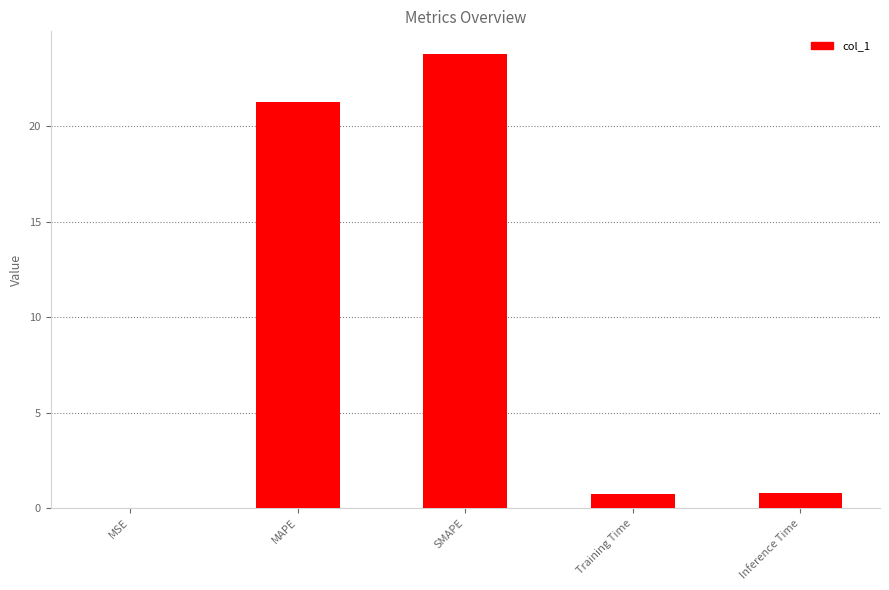

What is the ratio of the value at SMAPE to the value at MAPE?

1.1